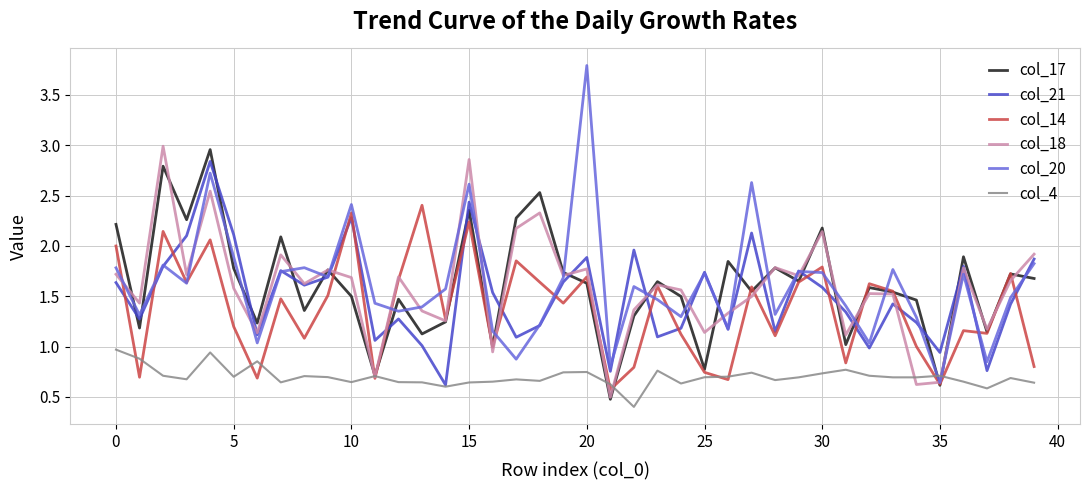

Which series has the widest spread of values?

col_20